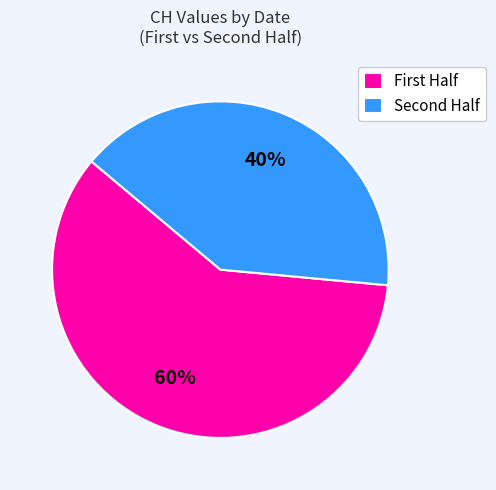

Is there any slice that represents more than half of the pie?

Yes